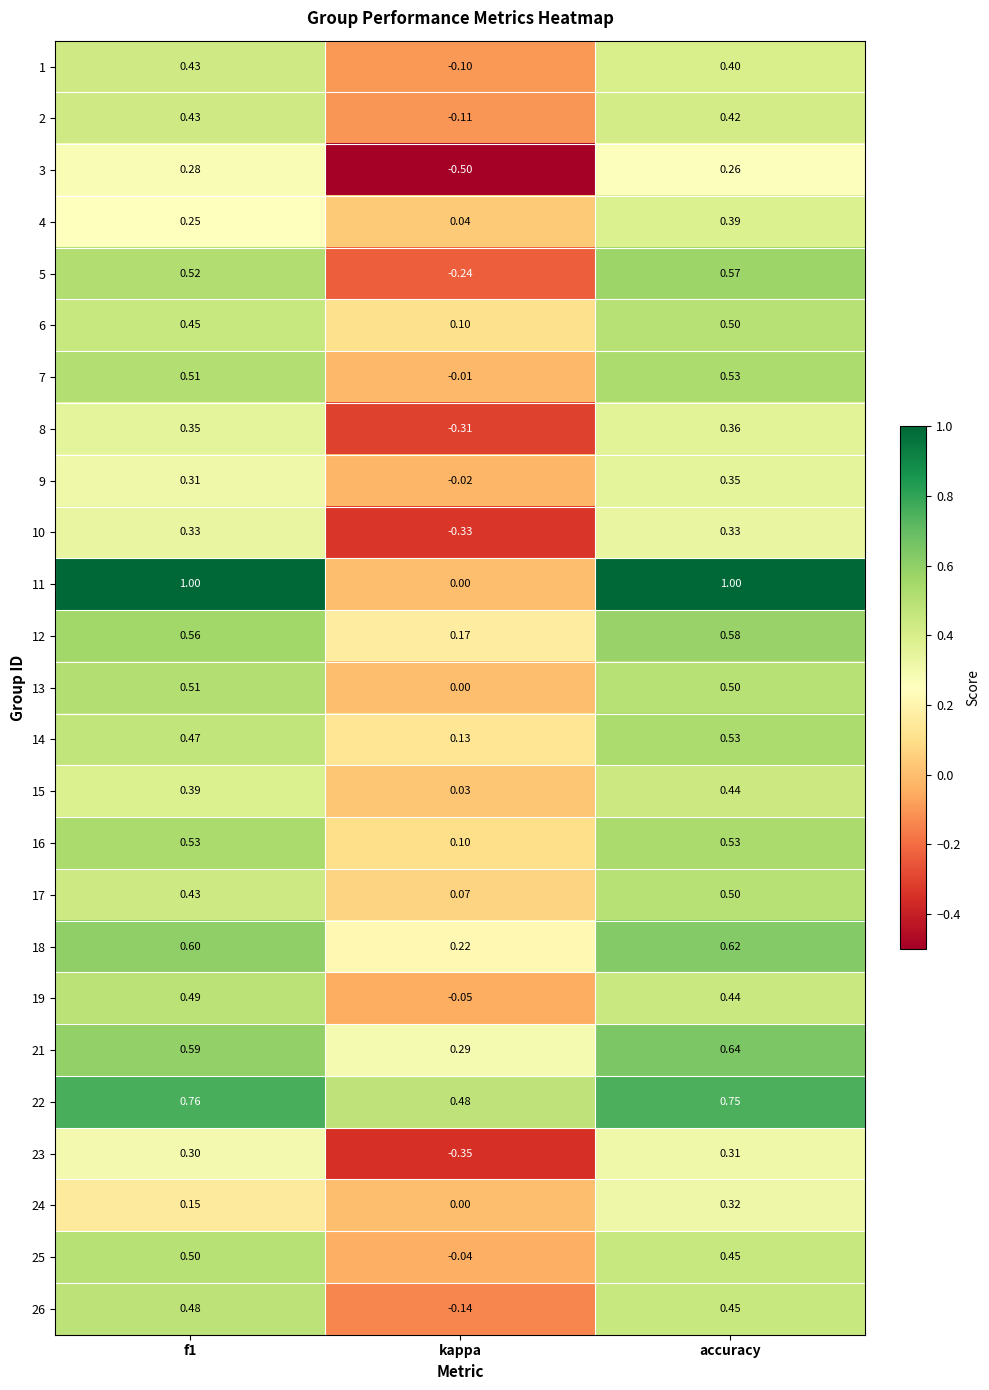

Where is 25 nearest to the value 0?

kappa